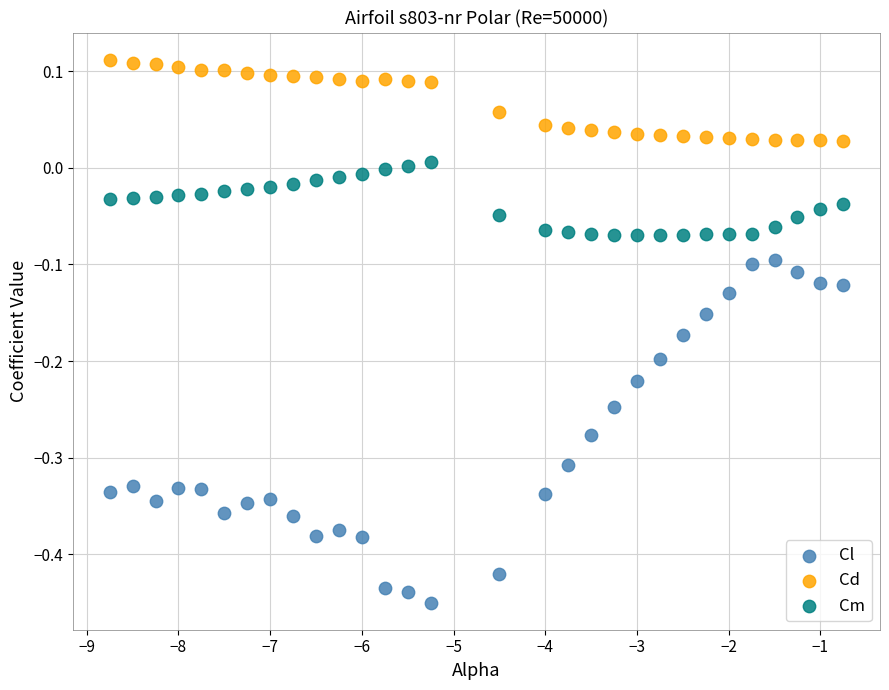

Which series reaches the maximum Y coordinate?

Cd